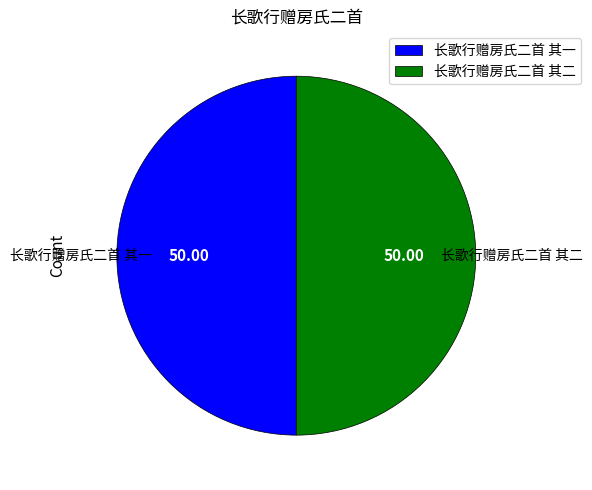

Combined, do 长歌行赠房氏二首 其一 and 长歌行赠房氏二首 其二 account for over 50%?

Yes